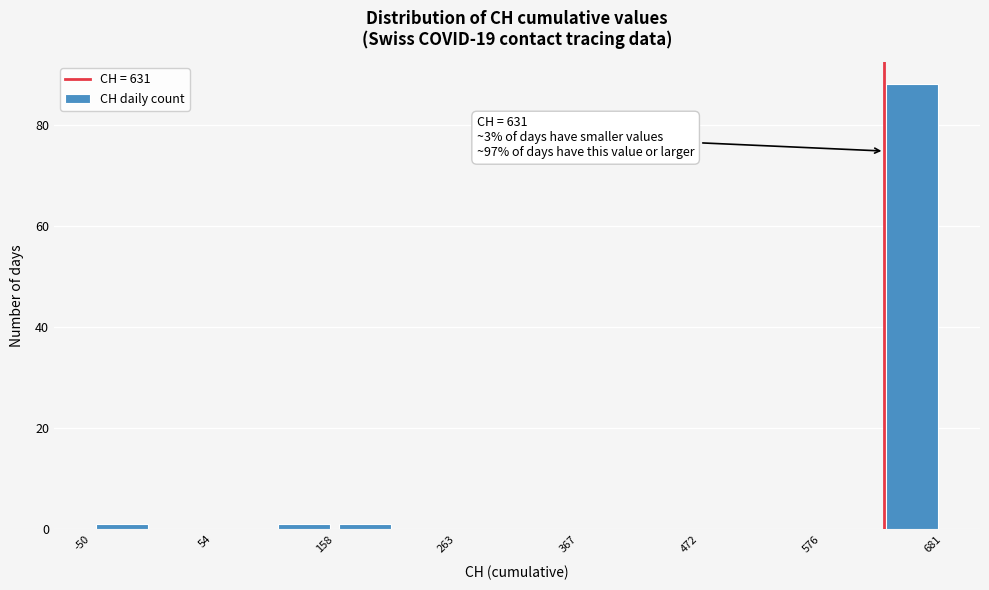

Read against the x-axis, roughly where is the centre of the tallest bar?

660